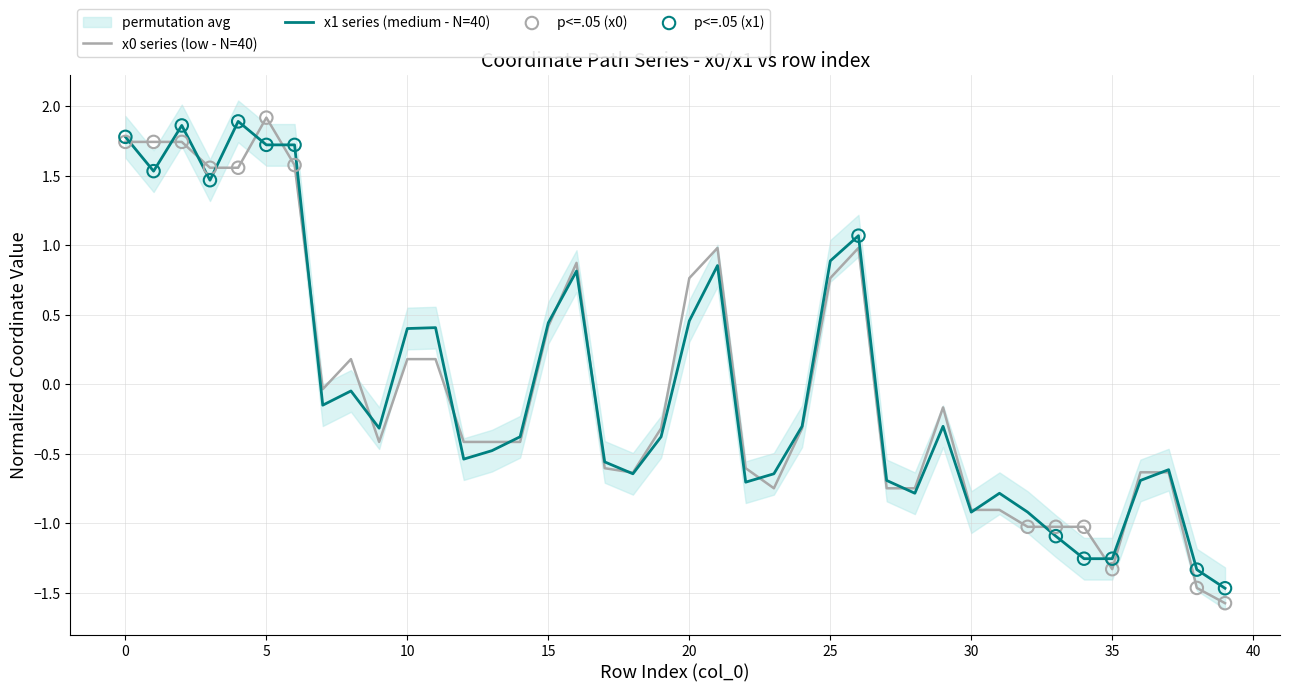

What is the total value across all series at 37?

-1.3